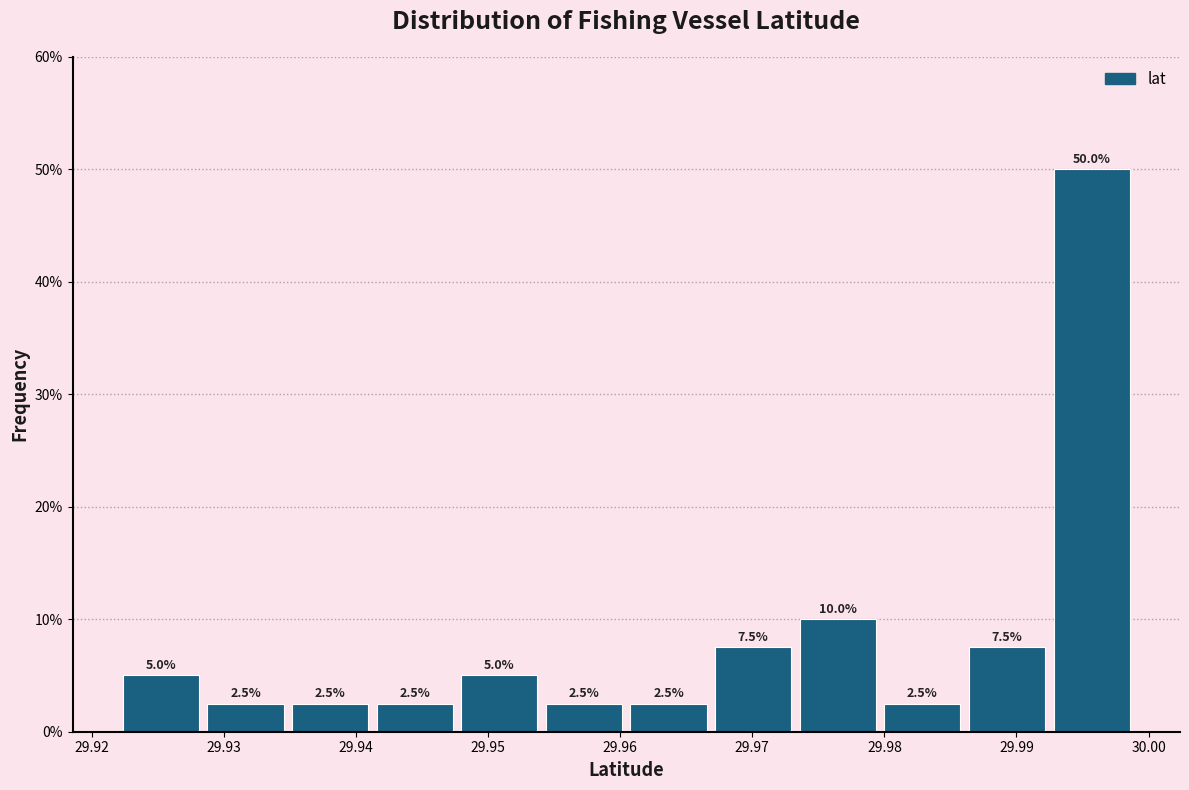

Reading left to right, transcribe this chart: for each bar, give the range it covers on the x-axis and its height. The bar edges are not printed on the chart, so give them approximately, as read against the axis.

29.922 to 29.928: 5.0
29.928 to 29.935: 2.5
29.935 to 29.941: 2.5
29.941 to 29.948: 2.5
29.948 to 29.954: 5.0
29.954 to 29.960: 2.5
29.960 to 29.967: 2.5
29.967 to 29.973: 7.5
29.973 to 29.980: 10.0
29.980 to 29.986: 2.5
29.986 to 29.992: 7.5
29.992 to 29.999: 50.0